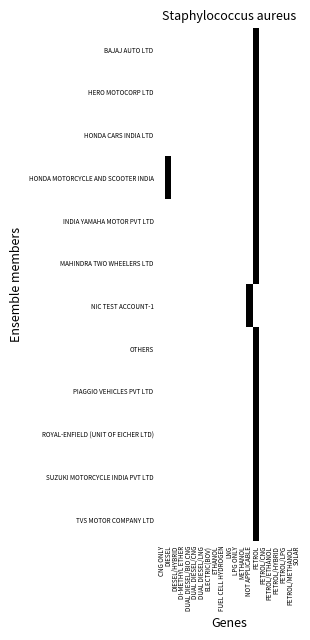

Reading left to right, list all the values displayed in this chart.

BAJAJ AUTO LTD: CNG ONLY=0	DIESEL=0	DIESEL/HYBRID=0	DI-METHYL ETHER=0	DUAL DIESEL/BIO CNG=0	DUAL DIESEL/CNG=0	DUAL DIESEL/LNG=0	ELECTRIC(BOV)=0	ETHANOL=0	FUEL CELL HYDROGEN=0	LNG=0	LPG ONLY=0	METHANOL=0	NOT APPLICABLE=0	PETROL=1	PETROL/CNG=0	PETROL/ETHANOL=0	PETROL/HYBRID=0	PETROL/LPG=0	PETROL/METHANOL=0	SOLAR=0
HERO MOTOCORP LTD: CNG ONLY=0	DIESEL=0	DIESEL/HYBRID=0	DI-METHYL ETHER=0	DUAL DIESEL/BIO CNG=0	DUAL DIESEL/CNG=0	DUAL DIESEL/LNG=0	ELECTRIC(BOV)=0	ETHANOL=0	FUEL CELL HYDROGEN=0	LNG=0	LPG ONLY=0	METHANOL=0	NOT APPLICABLE=0	PETROL=1	PETROL/CNG=0	PETROL/ETHANOL=0	PETROL/HYBRID=0	PETROL/LPG=0	PETROL/METHANOL=0	SOLAR=0
HONDA CARS INDIA LTD: CNG ONLY=0	DIESEL=0	DIESEL/HYBRID=0	DI-METHYL ETHER=0	DUAL DIESEL/BIO CNG=0	DUAL DIESEL/CNG=0	DUAL DIESEL/LNG=0	ELECTRIC(BOV)=0	ETHANOL=0	FUEL CELL HYDROGEN=0	LNG=0	LPG ONLY=0	METHANOL=0	NOT APPLICABLE=0	PETROL=1	PETROL/CNG=0	PETROL/ETHANOL=0	PETROL/HYBRID=0	PETROL/LPG=0	PETROL/METHANOL=0	SOLAR=0
HONDA MOTORCYCLE AND SCOOTER INDIA: CNG ONLY=0	DIESEL=1	DIESEL/HYBRID=0	DI-METHYL ETHER=0	DUAL DIESEL/BIO CNG=0	DUAL DIESEL/CNG=0	DUAL DIESEL/LNG=0	ELECTRIC(BOV)=0	ETHANOL=0	FUEL CELL HYDROGEN=0	LNG=0	LPG ONLY=0	METHANOL=0	NOT APPLICABLE=0	PETROL=1	PETROL/CNG=0	PETROL/ETHANOL=0	PETROL/HYBRID=0	PETROL/LPG=0	PETROL/METHANOL=0	SOLAR=0
INDIA YAMAHA MOTOR PVT LTD: CNG ONLY=0	DIESEL=0	DIESEL/HYBRID=0	DI-METHYL ETHER=0	DUAL DIESEL/BIO CNG=0	DUAL DIESEL/CNG=0	DUAL DIESEL/LNG=0	ELECTRIC(BOV)=0	ETHANOL=0	FUEL CELL HYDROGEN=0	LNG=0	LPG ONLY=0	METHANOL=0	NOT APPLICABLE=0	PETROL=1	PETROL/CNG=0	PETROL/ETHANOL=0	PETROL/HYBRID=0	PETROL/LPG=0	PETROL/METHANOL=0	SOLAR=0
MAHINDRA TWO WHEELERS LTD: CNG ONLY=0	DIESEL=0	DIESEL/HYBRID=0	DI-METHYL ETHER=0	DUAL DIESEL/BIO CNG=0	DUAL DIESEL/CNG=0	DUAL DIESEL/LNG=0	ELECTRIC(BOV)=0	ETHANOL=0	FUEL CELL HYDROGEN=0	LNG=0	LPG ONLY=0	METHANOL=0	NOT APPLICABLE=0	PETROL=1	PETROL/CNG=0	PETROL/ETHANOL=0	PETROL/HYBRID=0	PETROL/LPG=0	PETROL/METHANOL=0	SOLAR=0
NIC TEST ACCOUNT-1: CNG ONLY=0	DIESEL=0	DIESEL/HYBRID=0	DI-METHYL ETHER=0	DUAL DIESEL/BIO CNG=0	DUAL DIESEL/CNG=0	DUAL DIESEL/LNG=0	ELECTRIC(BOV)=0	ETHANOL=0	FUEL CELL HYDROGEN=0	LNG=0	LPG ONLY=0	METHANOL=0	NOT APPLICABLE=1	PETROL=0	PETROL/CNG=0	PETROL/ETHANOL=0	PETROL/HYBRID=0	PETROL/LPG=0	PETROL/METHANOL=0	SOLAR=0
OTHERS: CNG ONLY=0	DIESEL=0	DIESEL/HYBRID=0	DI-METHYL ETHER=0	DUAL DIESEL/BIO CNG=0	DUAL DIESEL/CNG=0	DUAL DIESEL/LNG=0	ELECTRIC(BOV)=0	ETHANOL=0	FUEL CELL HYDROGEN=0	LNG=0	LPG ONLY=0	METHANOL=0	NOT APPLICABLE=0	PETROL=1	PETROL/CNG=0	PETROL/ETHANOL=0	PETROL/HYBRID=0	PETROL/LPG=0	PETROL/METHANOL=0	SOLAR=0
PIAGGIO VEHICLES PVT LTD: CNG ONLY=0	DIESEL=0	DIESEL/HYBRID=0	DI-METHYL ETHER=0	DUAL DIESEL/BIO CNG=0	DUAL DIESEL/CNG=0	DUAL DIESEL/LNG=0	ELECTRIC(BOV)=0	ETHANOL=0	FUEL CELL HYDROGEN=0	LNG=0	LPG ONLY=0	METHANOL=0	NOT APPLICABLE=0	PETROL=1	PETROL/CNG=0	PETROL/ETHANOL=0	PETROL/HYBRID=0	PETROL/LPG=0	PETROL/METHANOL=0	SOLAR=0
ROYAL-ENFIELD (UNIT OF EICHER LTD): CNG ONLY=0	DIESEL=0	DIESEL/HYBRID=0	DI-METHYL ETHER=0	DUAL DIESEL/BIO CNG=0	DUAL DIESEL/CNG=0	DUAL DIESEL/LNG=0	ELECTRIC(BOV)=0	ETHANOL=0	FUEL CELL HYDROGEN=0	LNG=0	LPG ONLY=0	METHANOL=0	NOT APPLICABLE=0	PETROL=1	PETROL/CNG=0	PETROL/ETHANOL=0	PETROL/HYBRID=0	PETROL/LPG=0	PETROL/METHANOL=0	SOLAR=0
SUZUKI MOTORCYCLE INDIA PVT LTD: CNG ONLY=0	DIESEL=0	DIESEL/HYBRID=0	DI-METHYL ETHER=0	DUAL DIESEL/BIO CNG=0	DUAL DIESEL/CNG=0	DUAL DIESEL/LNG=0	ELECTRIC(BOV)=0	ETHANOL=0	FUEL CELL HYDROGEN=0	LNG=0	LPG ONLY=0	METHANOL=0	NOT APPLICABLE=0	PETROL=1	PETROL/CNG=0	PETROL/ETHANOL=0	PETROL/HYBRID=0	PETROL/LPG=0	PETROL/METHANOL=0	SOLAR=0
TVS MOTOR COMPANY LTD: CNG ONLY=0	DIESEL=0	DIESEL/HYBRID=0	DI-METHYL ETHER=0	DUAL DIESEL/BIO CNG=0	DUAL DIESEL/CNG=0	DUAL DIESEL/LNG=0	ELECTRIC(BOV)=0	ETHANOL=0	FUEL CELL HYDROGEN=0	LNG=0	LPG ONLY=0	METHANOL=0	NOT APPLICABLE=0	PETROL=1	PETROL/CNG=0	PETROL/ETHANOL=0	PETROL/HYBRID=0	PETROL/LPG=0	PETROL/METHANOL=0	SOLAR=0